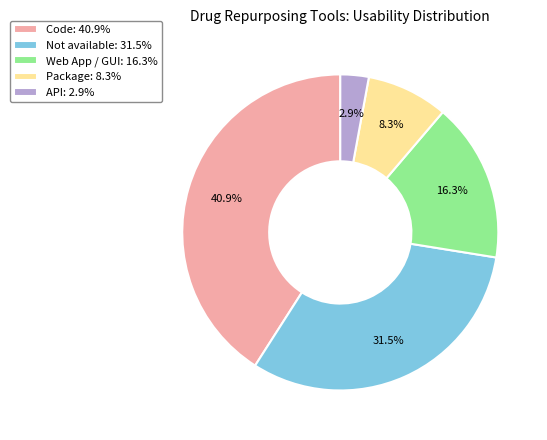

Between Package and Not available, which is larger?

Not available